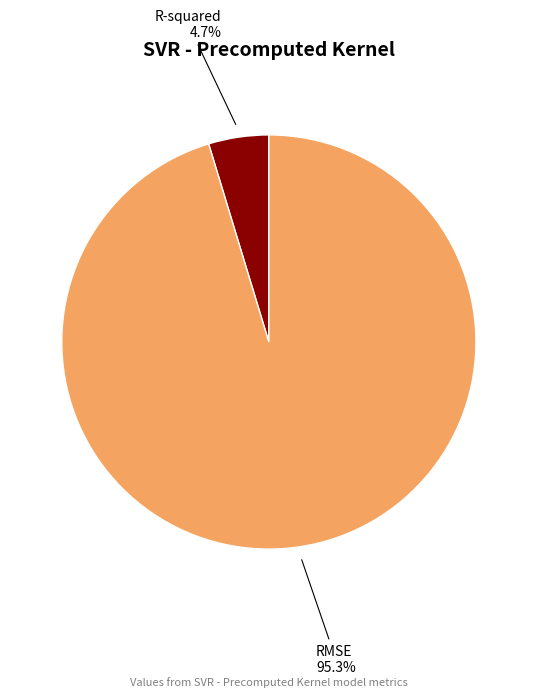

To the nearest percent, what is the difference between the largest and smallest slice percentages?

91%